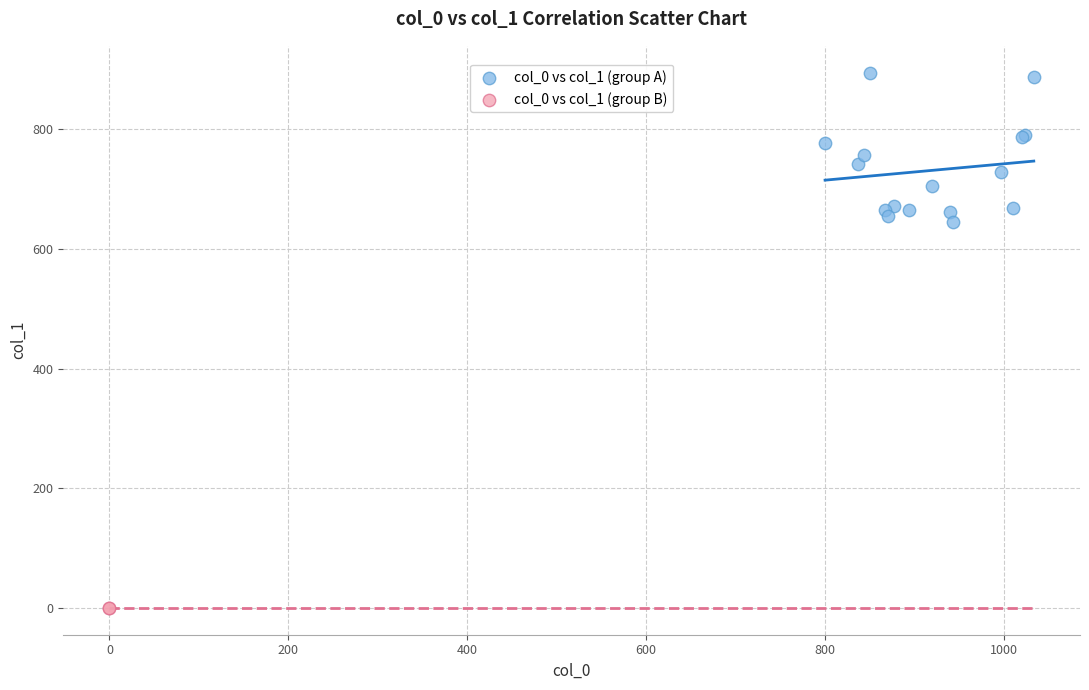

What are all the series names shown in the legend?

col_0 vs col_1 (group A), col_0 vs col_1 (group B)